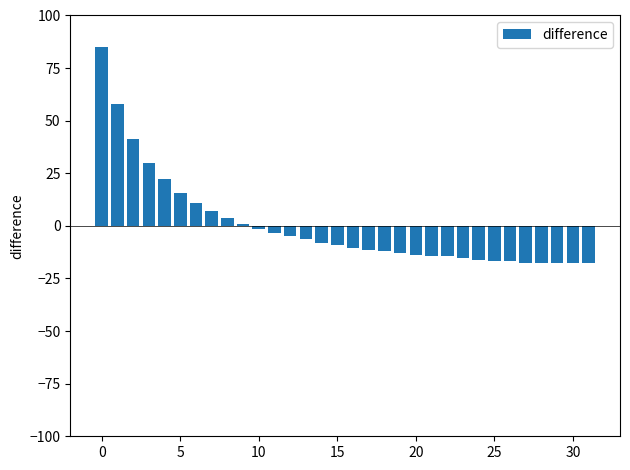

What is the value of the 22nd bar from the left?

-14.4